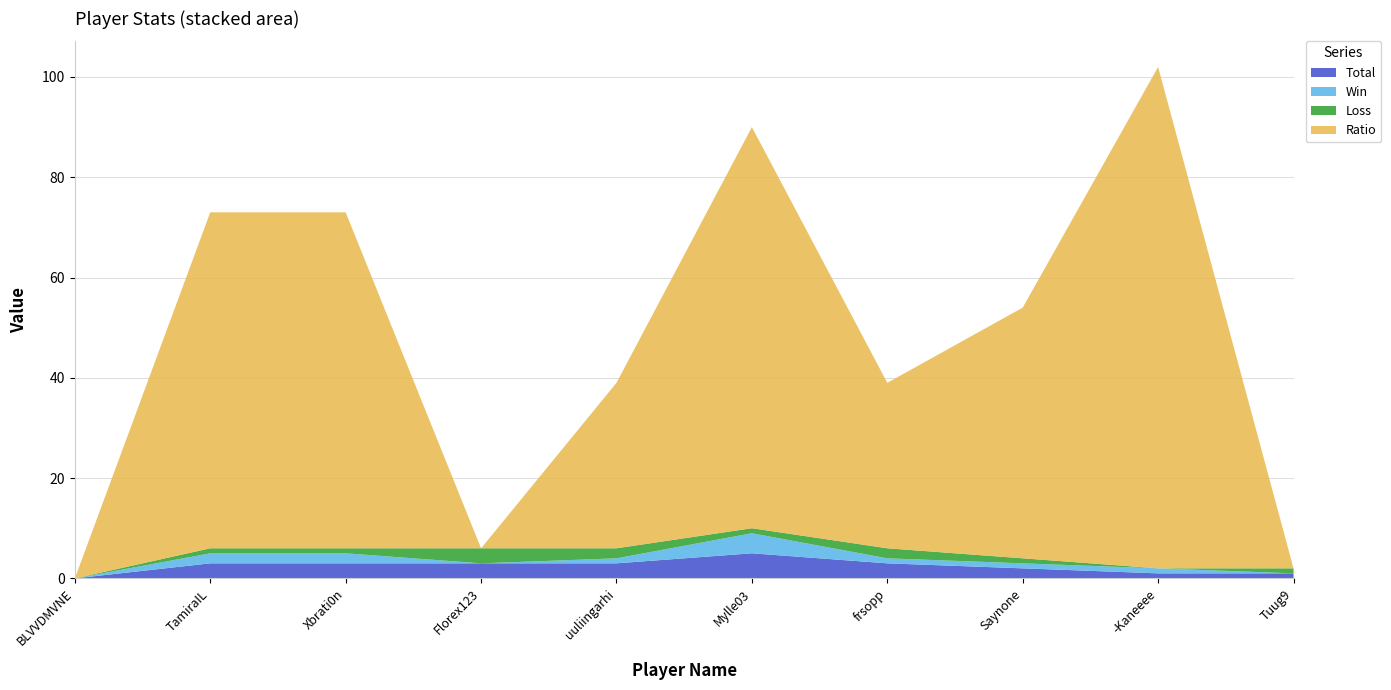

Reading left to right, list all the values displayed in this chart.

Total: BLVVDMVNE=0	TamiraIL=3	Xbrati0n=3	Florex123=3	uuliingarhi=3	Mylle03=5	frsopp=3	Saynone=2	-Kaneeee=1	Tuug9=1
Win: BLVVDMVNE=0	TamiraIL=2	Xbrati0n=2	Florex123=0	uuliingarhi=1	Mylle03=4	frsopp=1	Saynone=1	-Kaneeee=1	Tuug9=0
Loss: BLVVDMVNE=0	TamiraIL=1	Xbrati0n=1	Florex123=3	uuliingarhi=2	Mylle03=1	frsopp=2	Saynone=1	-Kaneeee=0	Tuug9=1
Ratio: BLVVDMVNE=0	TamiraIL=67	Xbrati0n=67	Florex123=0	uuliingarhi=33	Mylle03=80	frsopp=33	Saynone=50	-Kaneeee=100	Tuug9=0